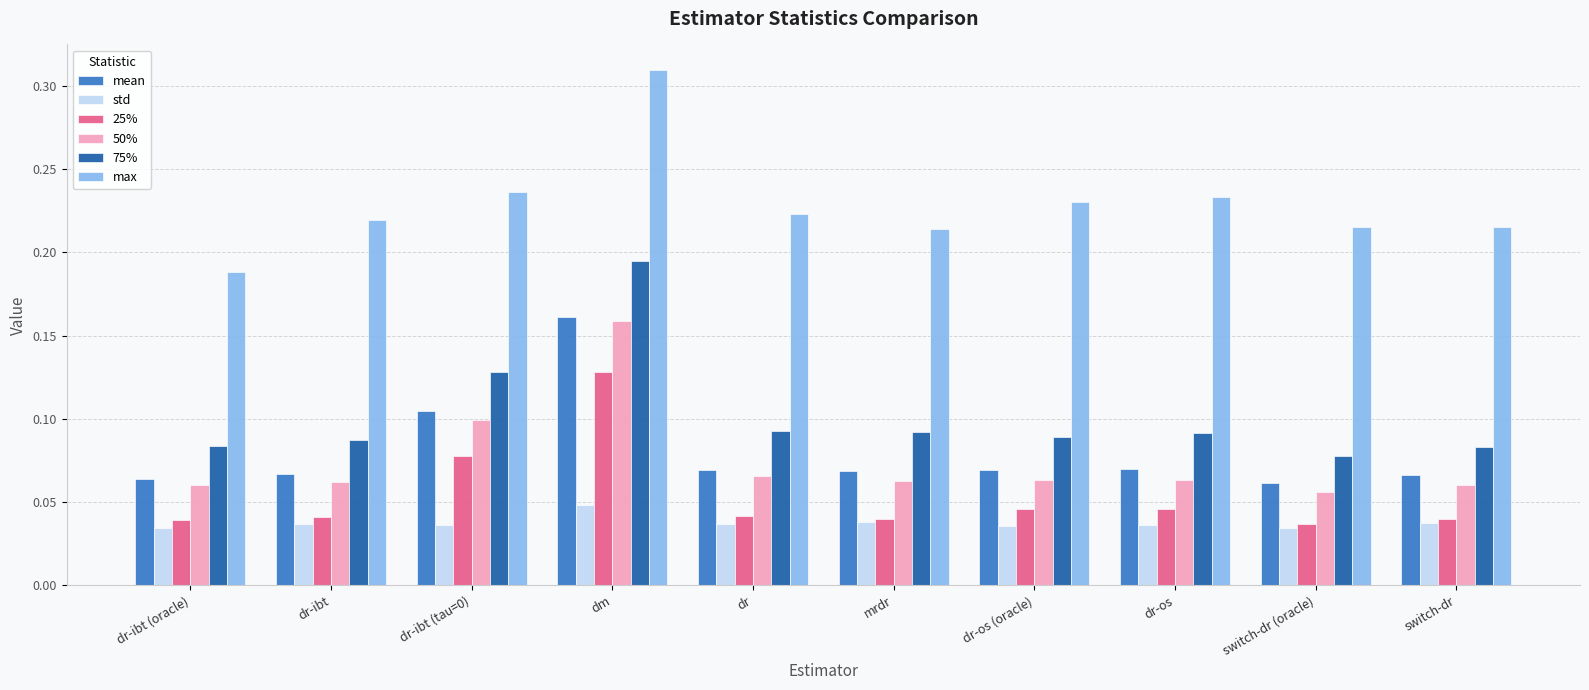

At how many categories does at least one series exceed 0?

10